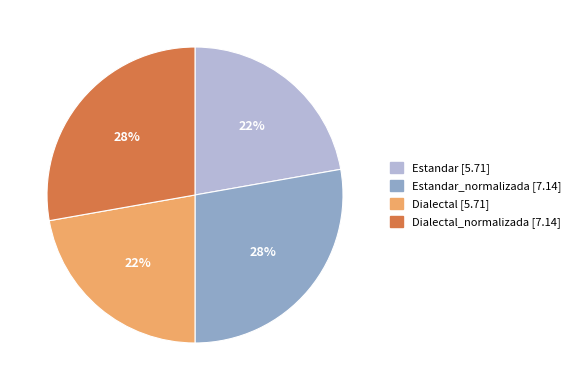

Is there any slice that represents more than half of the pie?

No